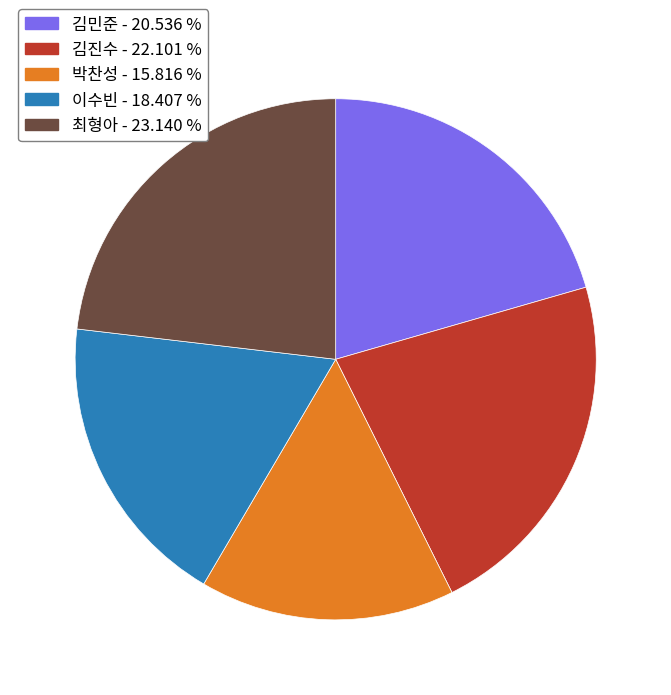

Combined, do 김진수 and 최형아 account for over 50%?

No